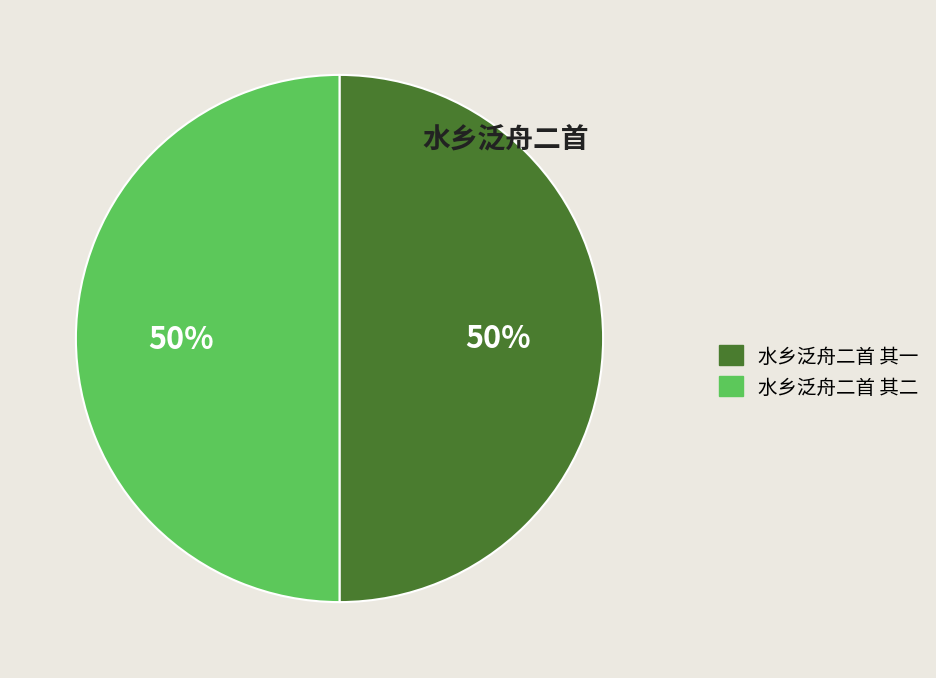

What percentage is the 水乡泛舟二首 其一 slice, to the nearest percent?

50%